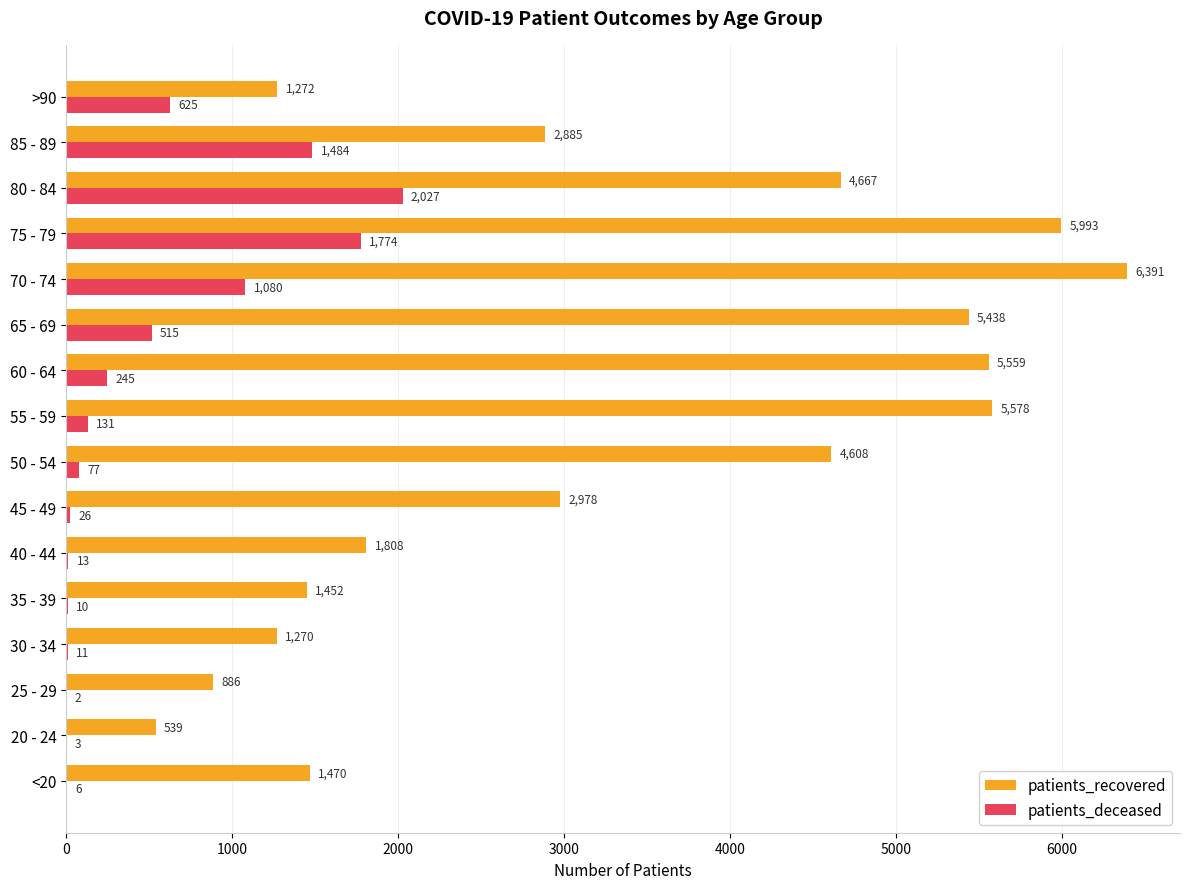

What is the sum of all patients_recovered values?

52794